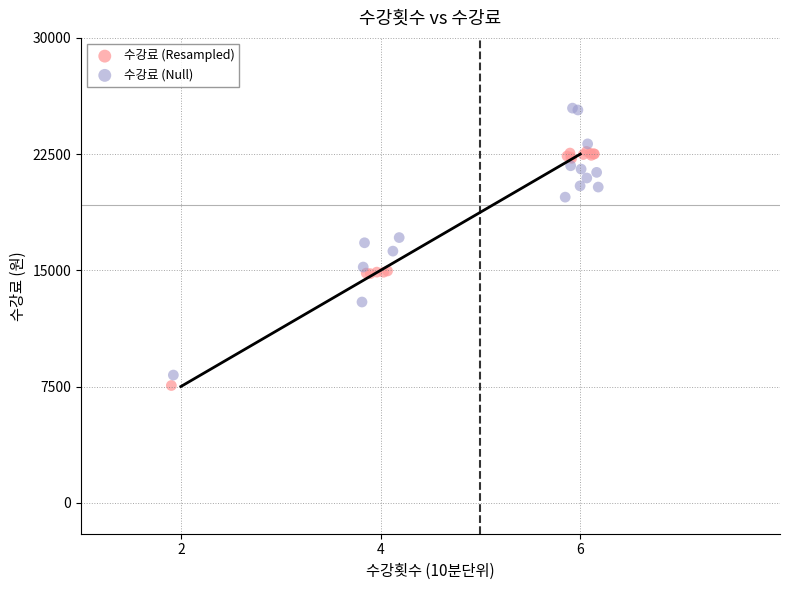

Which series contains the highest Y value?

수강료 (Null)